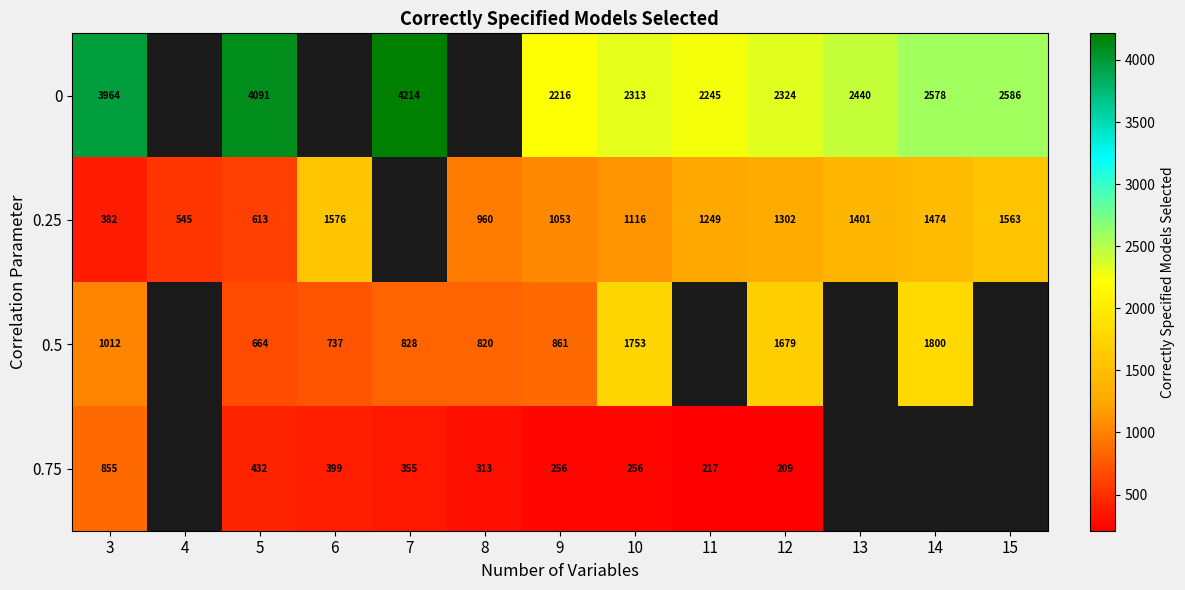

What is the difference between the highest and lowest values at 5?

3659